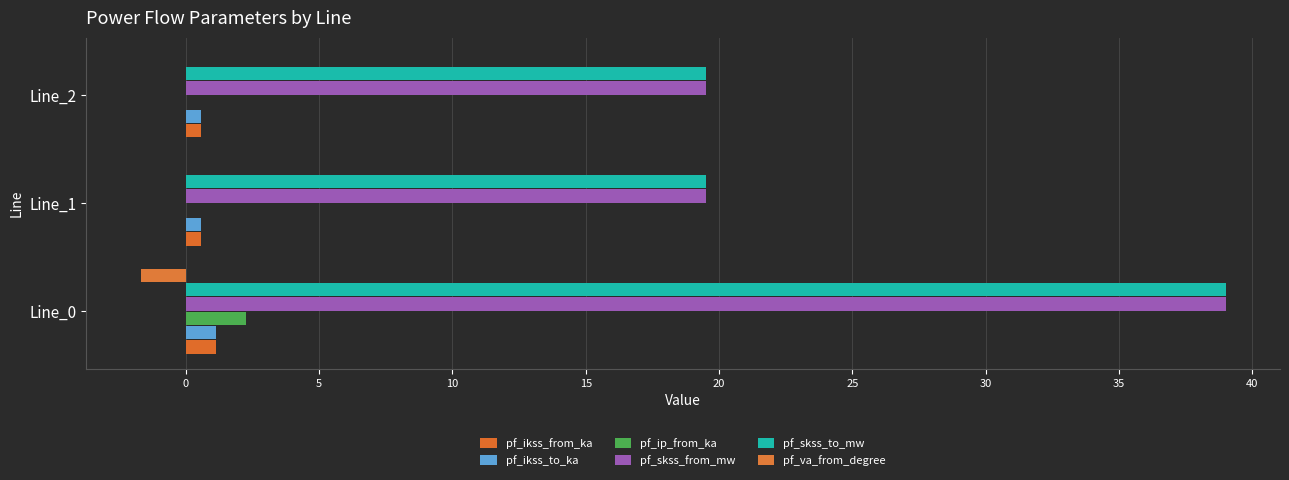

What is the difference between the maximum and minimum values in the pf_ikss_to_ka series?

0.6